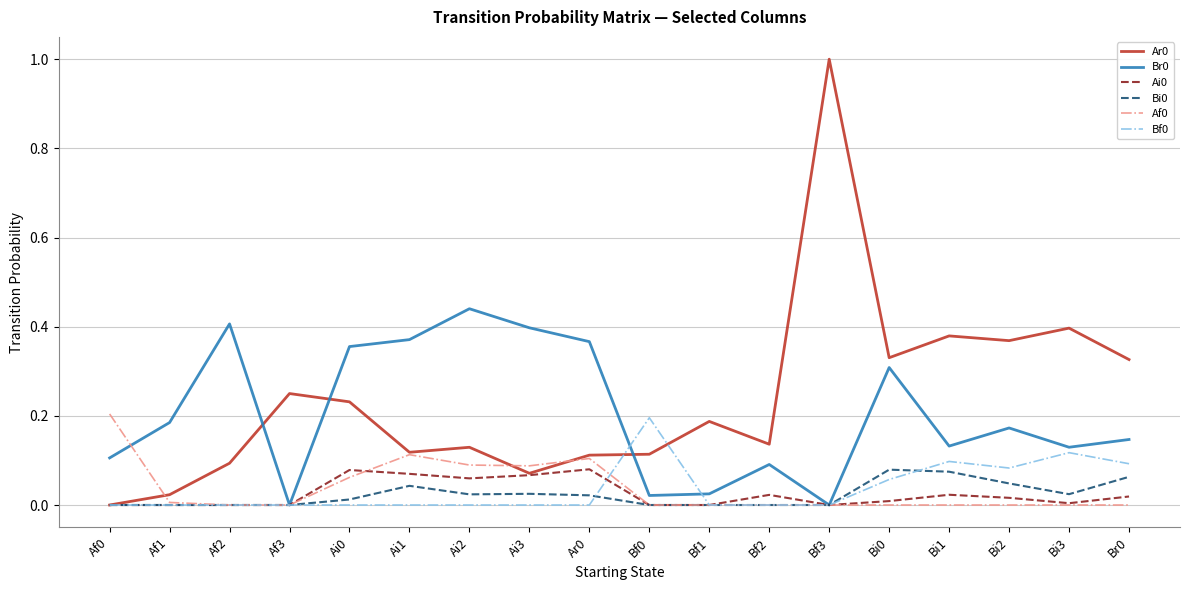

Is it true that Ar0 equals 0.2 at Bi0?

False